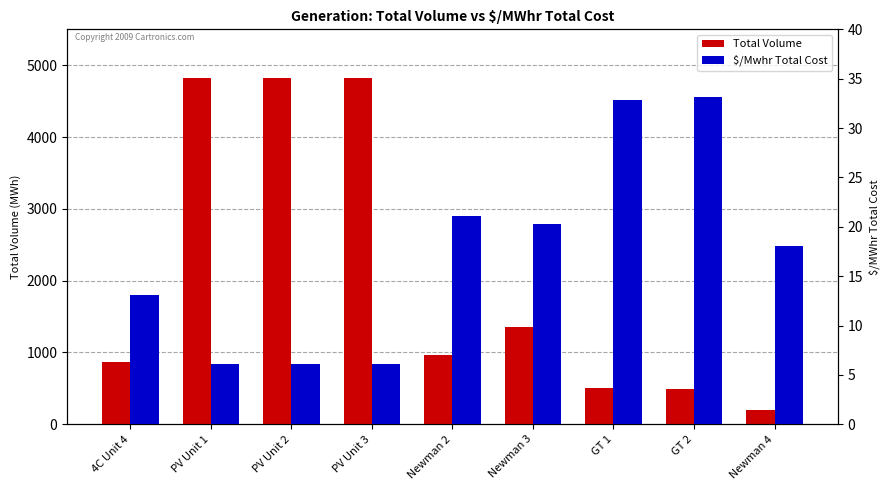

The $/Mwhr Total Cost series shows 57.3 at GT 2. True or false?

False